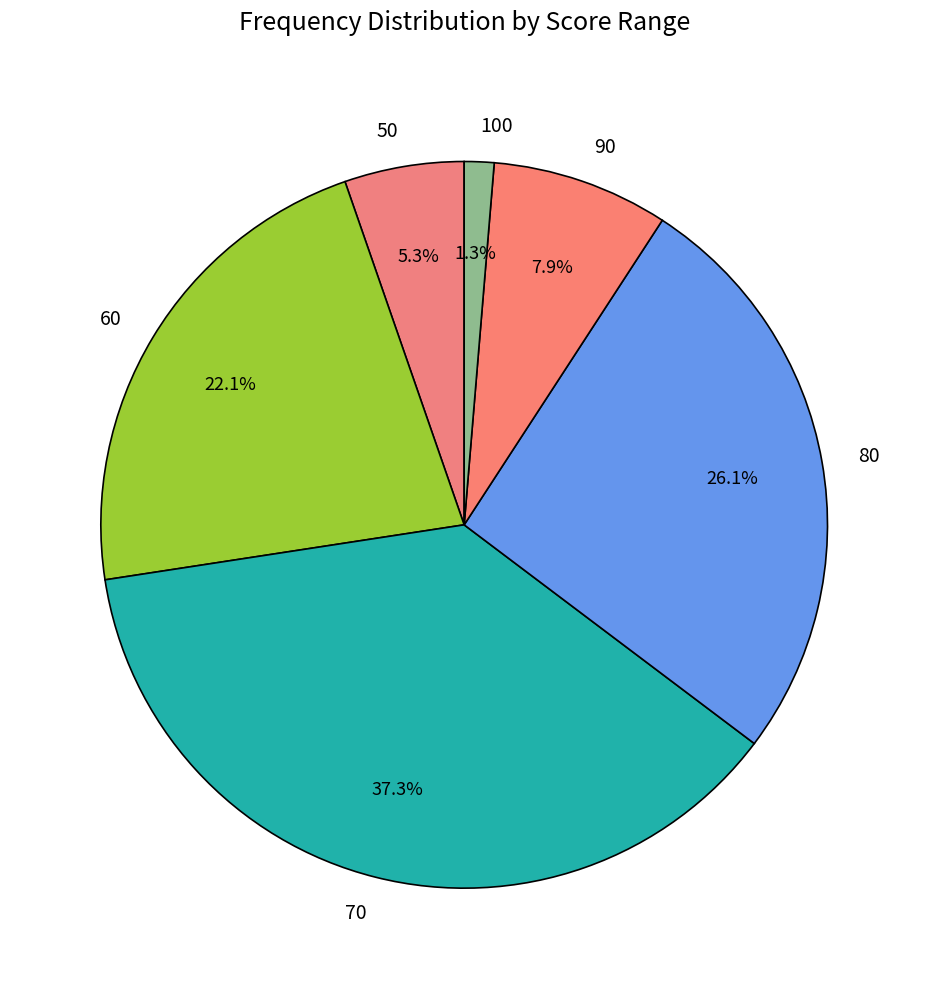

What percentage do 90 and 70 together represent?

45.2%